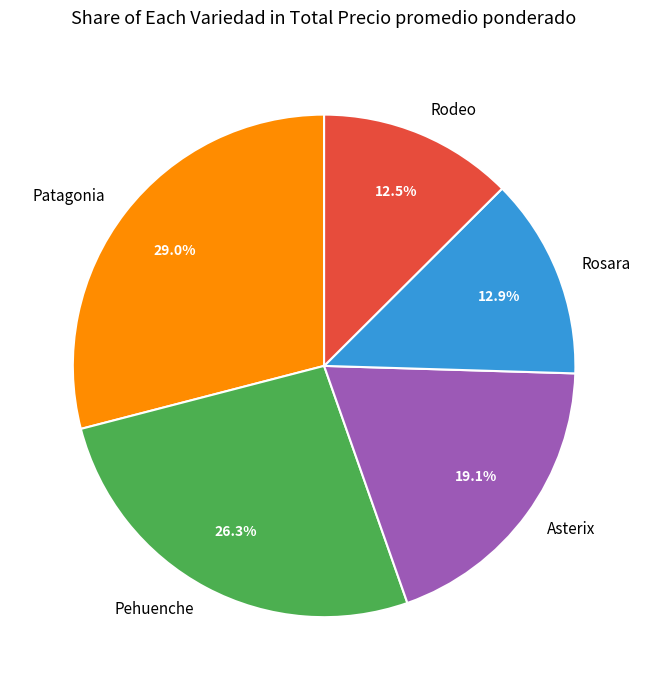

To the nearest percent, what is the average slice percentage?

20%